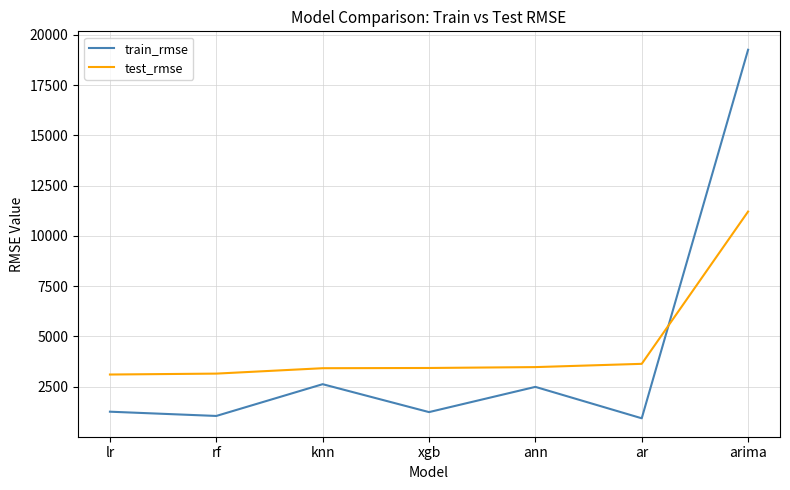

What is the difference between the maximum and minimum values in the train_rmse series?

18338.0